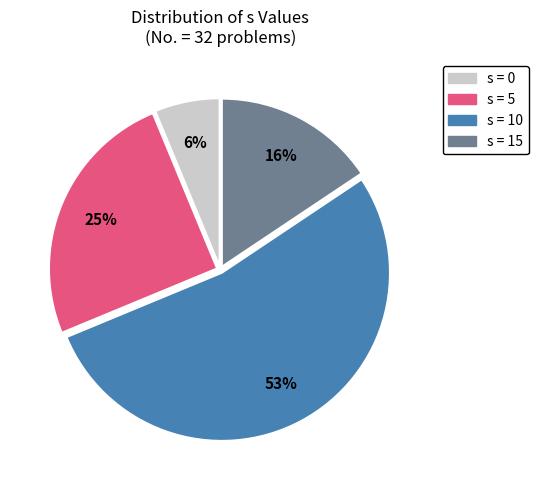

Is there any slice that represents more than half of the pie?

Yes